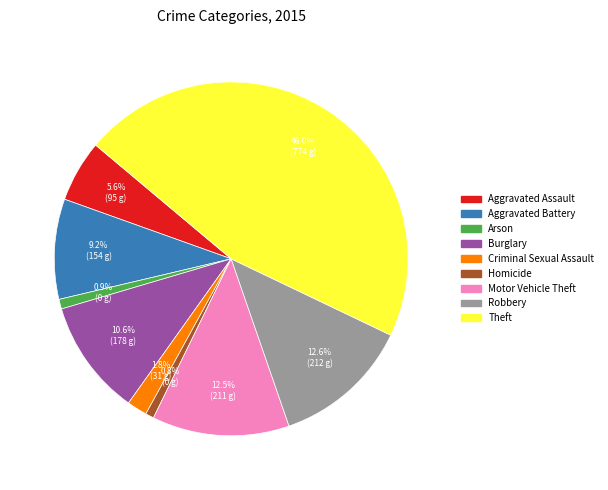

What is the largest slice in the pie chart?

Theft